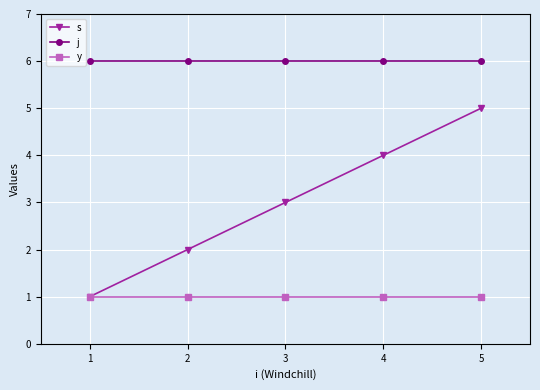

Which category has the highest value in the s series?

5